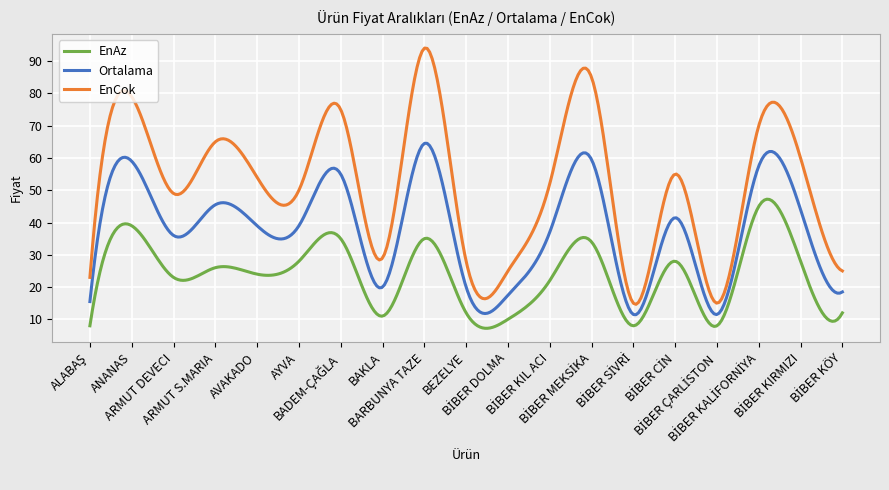

List the series in order of their peak value, highest first.

EnCok, Ortalama, EnAz